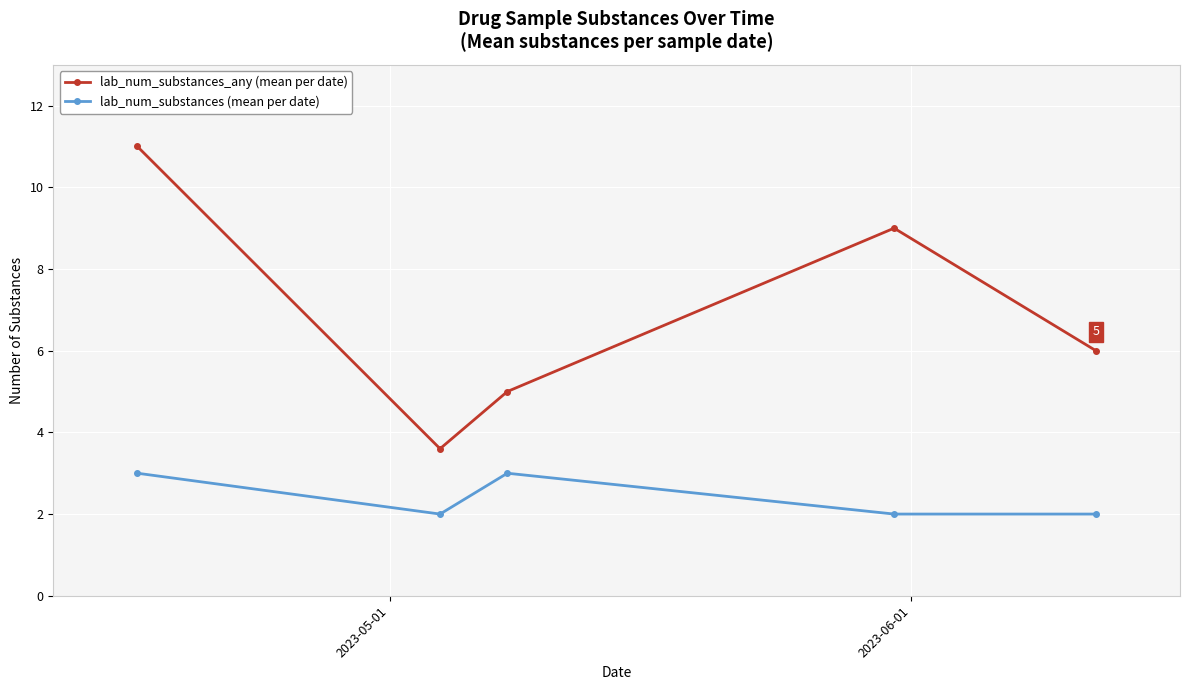

True or false: lab_num_substances (mean per date) and lab_num_substances_any (mean per date) cross at least once.

False